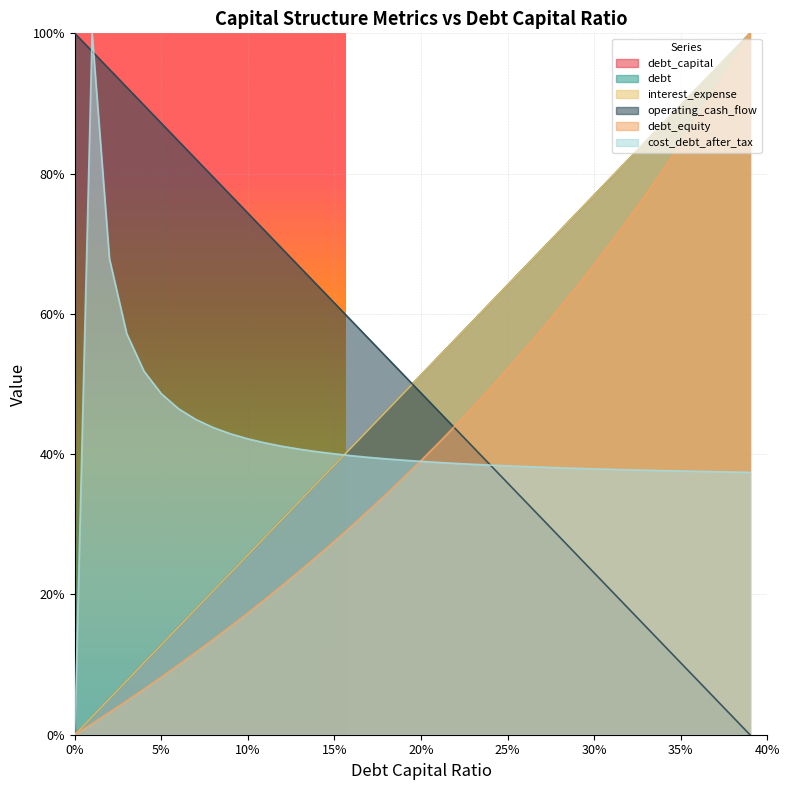

Between 0.01 and 0.3, which series saw the biggest shift?

operating_cash_flow